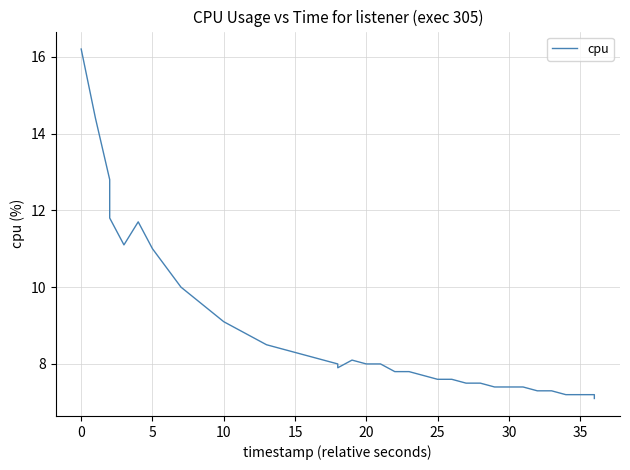

Reading right to left, extract all data points from this chart.

7.1	7.2	7.2	7.2	7.3	7.3	7.4	7.4	7.4	7.5	7.5	7.6	7.6	7.7	7.8	7.8	8.0	8.0	8.1	7.9	8.0	8.1	8.2	8.3	8.4	8.5	8.7	8.9	9.1	9.4	9.7	10.0	10.5	11.0	11.7	11.1	11.8	12.8	14.4	16.2